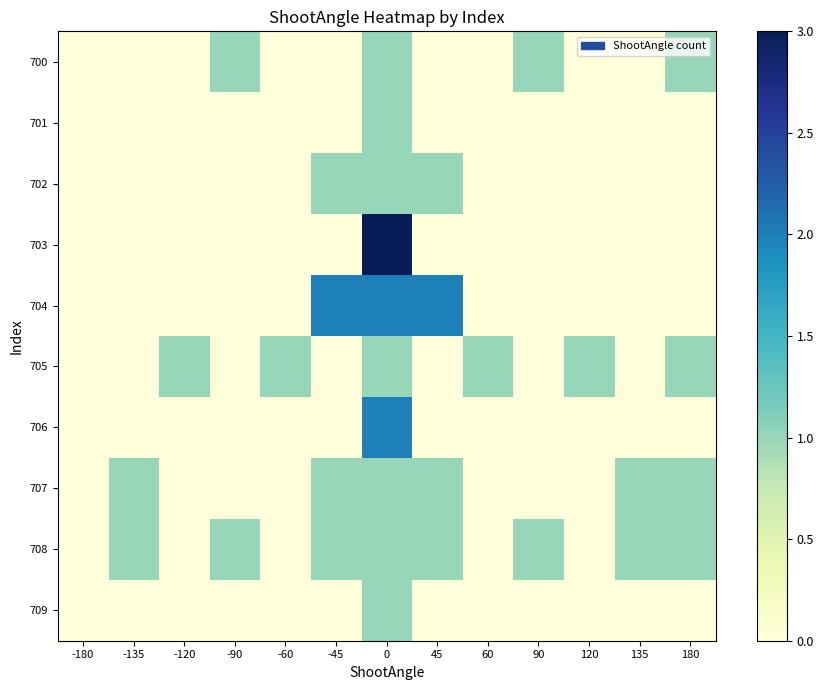

Which has a higher value, 90 or -45?

90